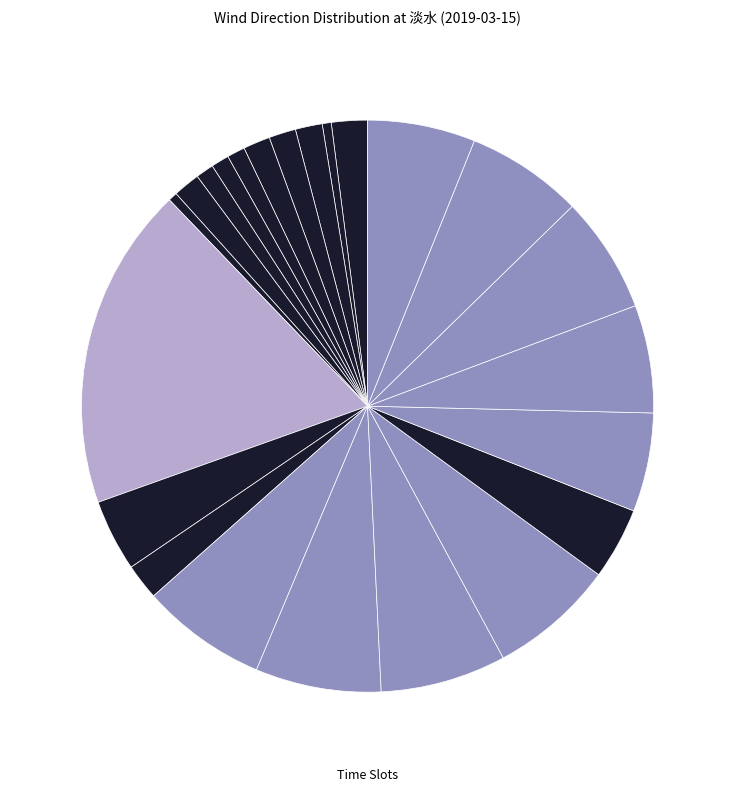

Count the number of slices in the pie.

23